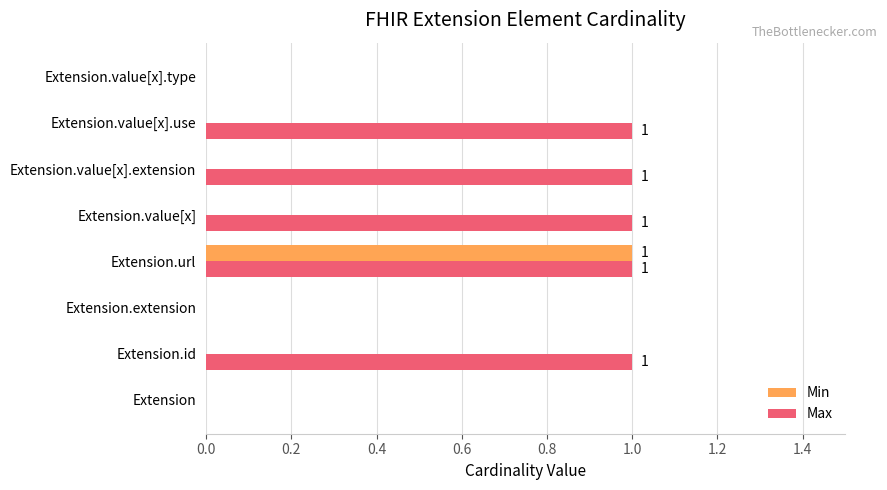

Which category has the highest value in the Min series?

Extension.url